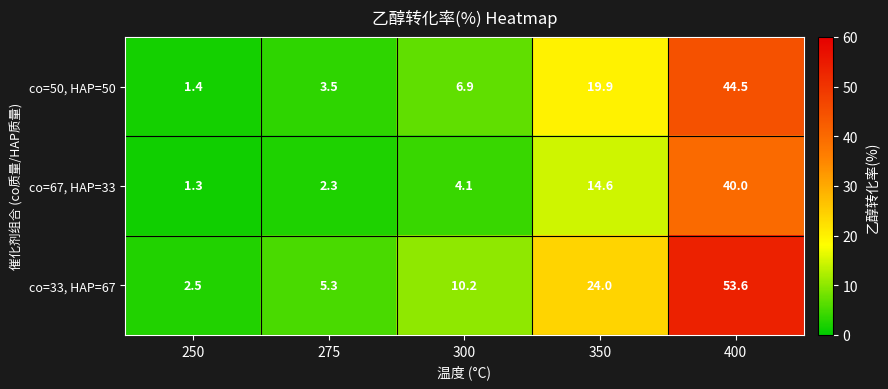

Rank the series by their maximum value, from highest to lowest.

co=33, HAP=67, co=50, HAP=50, co=67, HAP=33